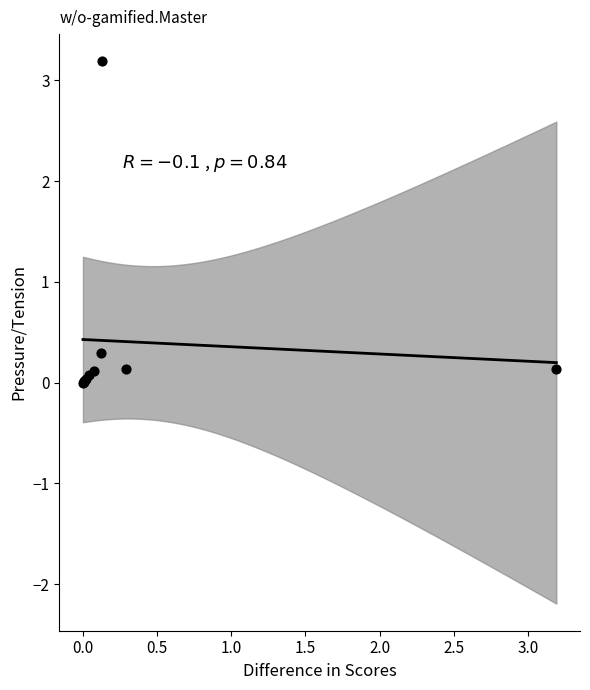

What Y value in the scatter plot is closest to 1?

0.3